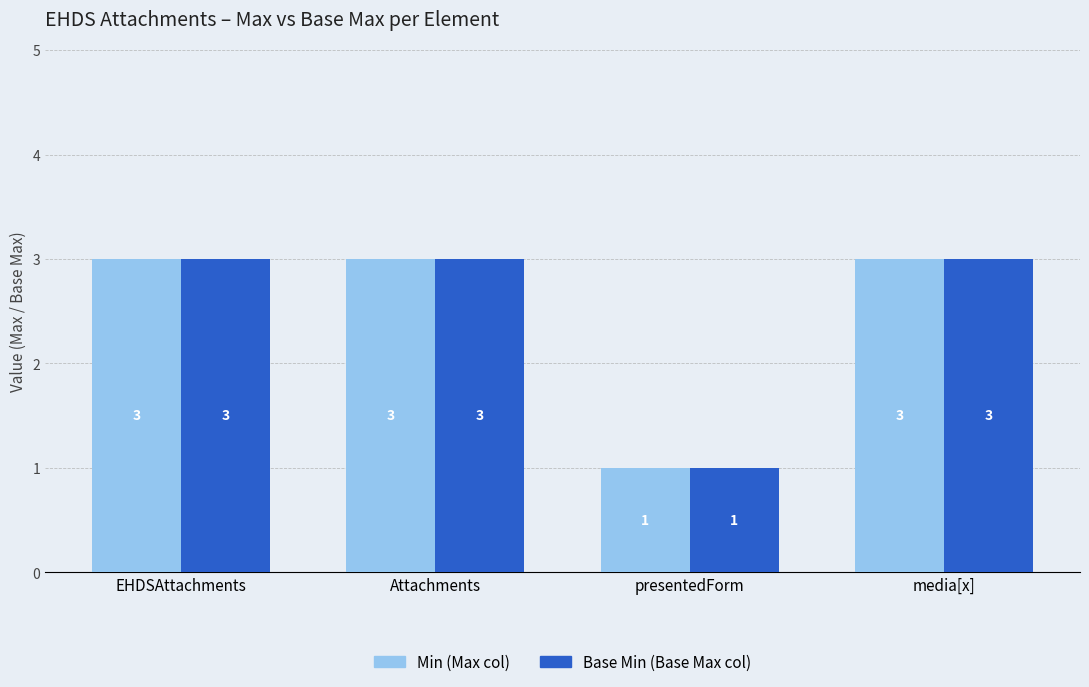

What are all the series names shown in the legend?

Min (Max col), Base Min (Base Max col)